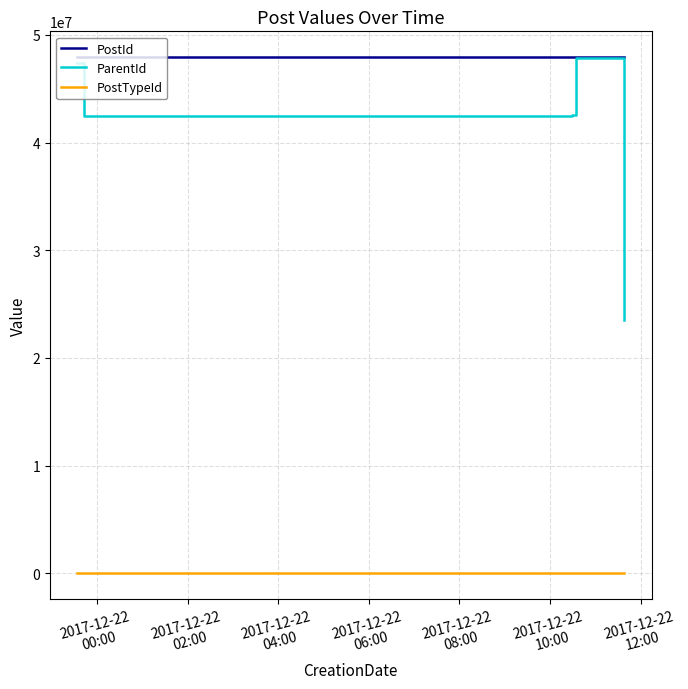

How many lines are shown in the chart?

3